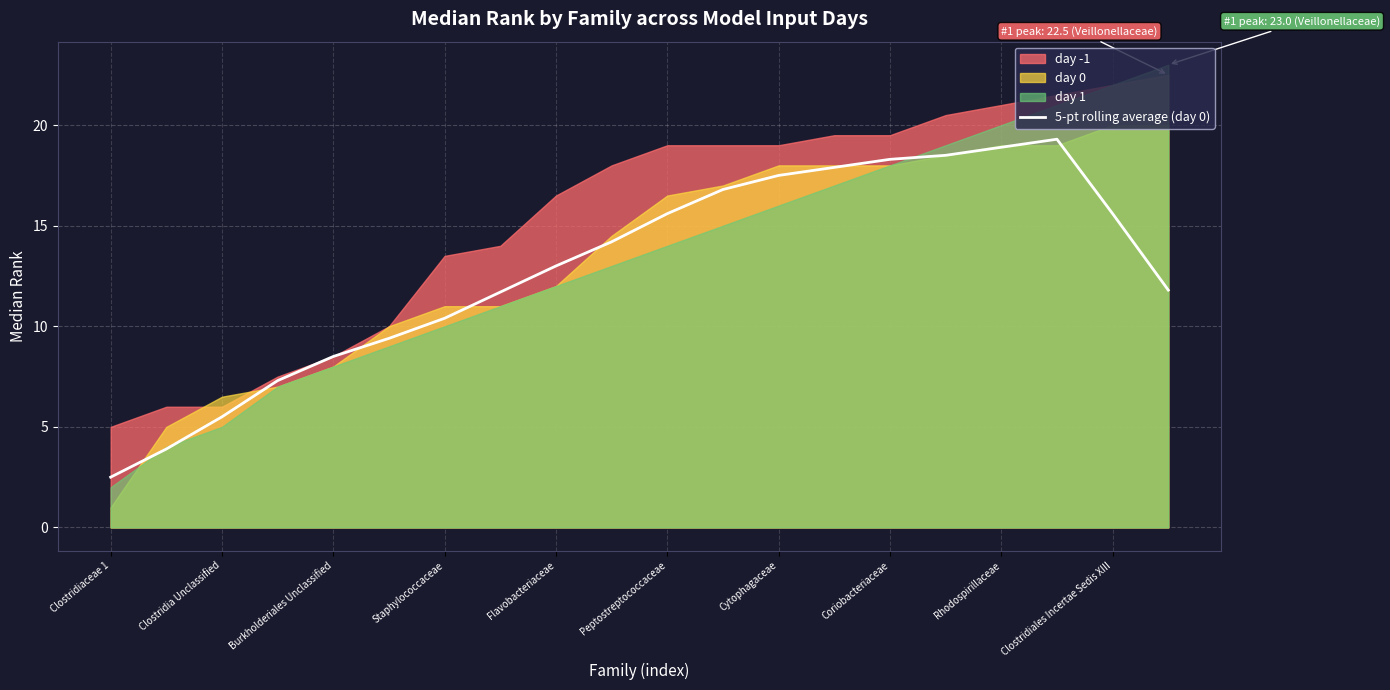

What is the value of the 18th point from the left?

19.3